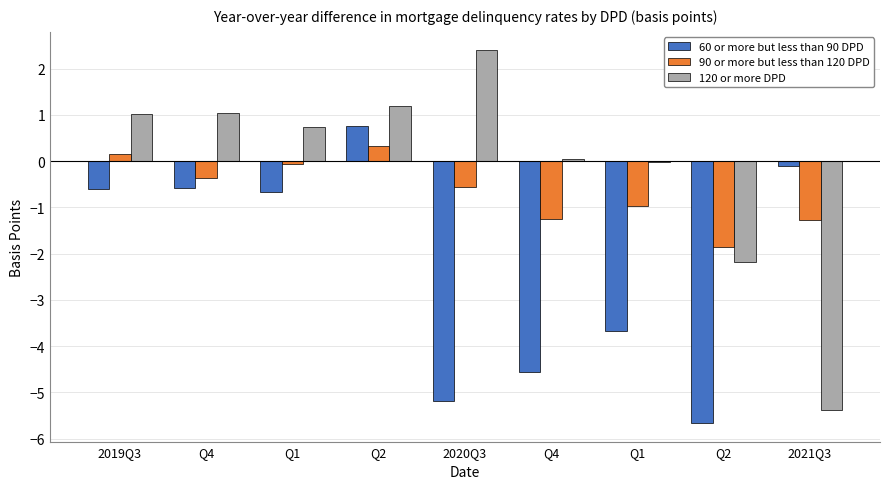

How many bars are there in total?

27